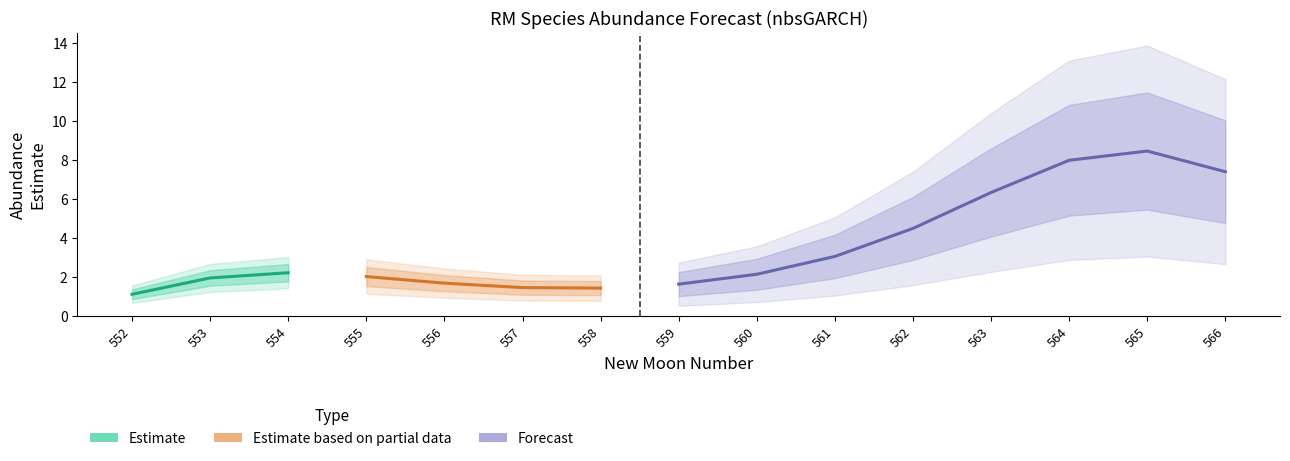

The estimate series shows 1.1 at 552. True or false?

True